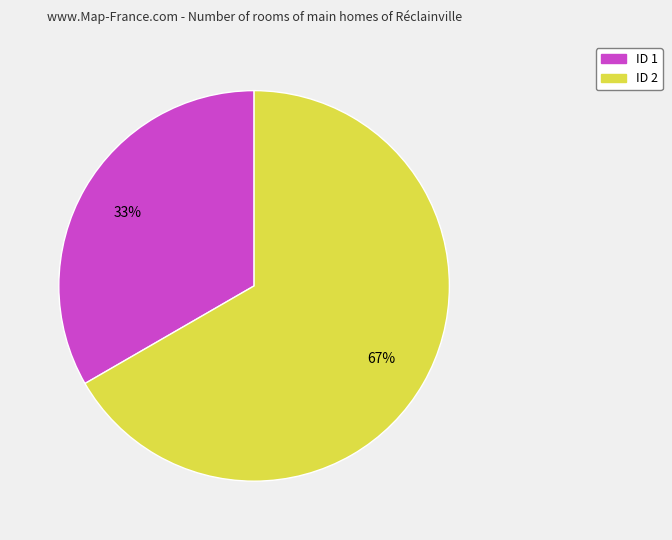

Is the sum of ID 2 and ID 1 greater than half?

Yes